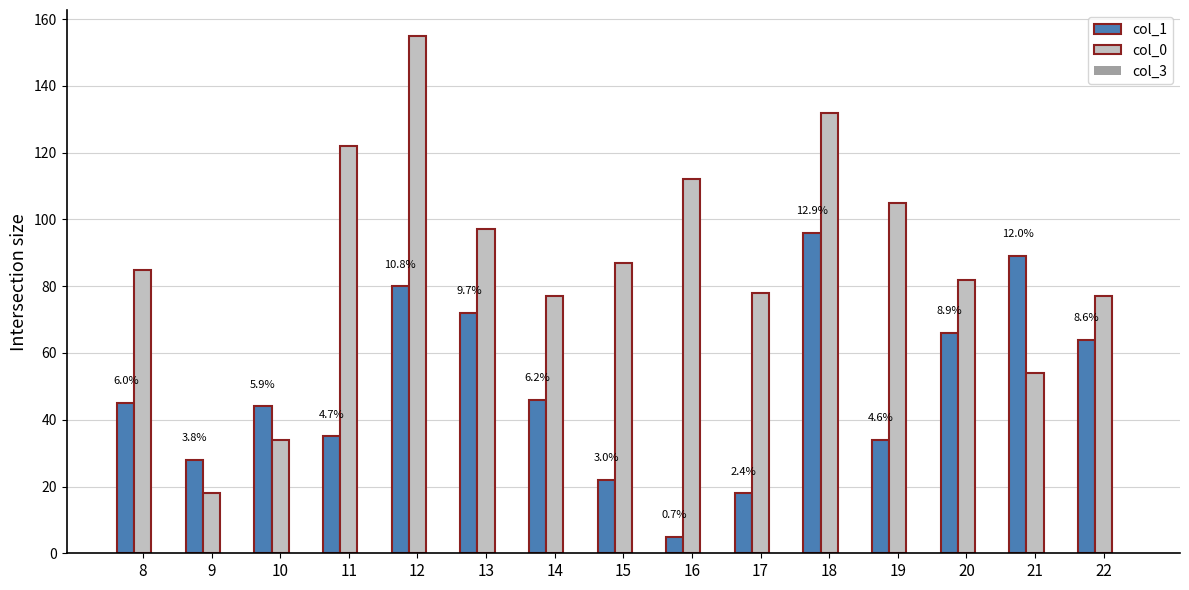

What is the total value across all series at 14?

123